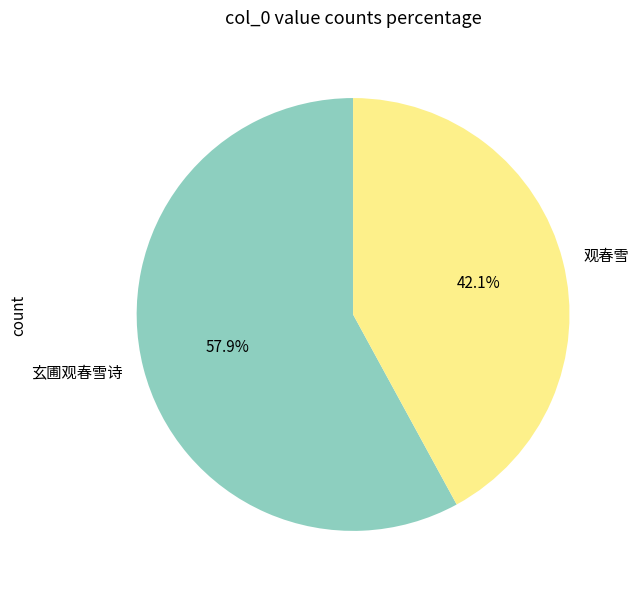

Is it true that 玄圃观春雪诗 is 47% of the pie?

False